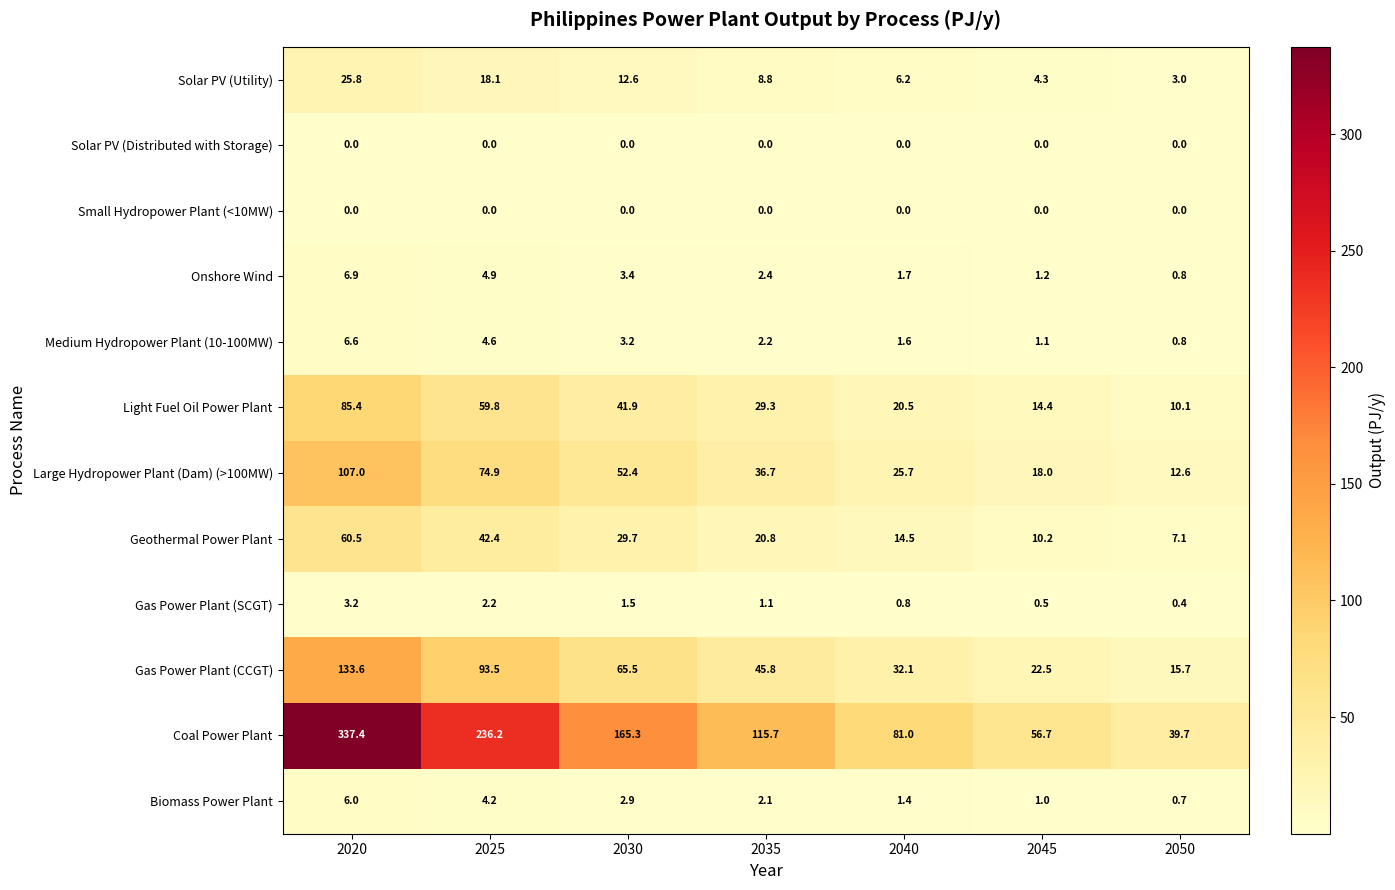

Is the value of Solar PV (Distributed with Storage) at 2030 greater than the value of Onshore Wind at 2035?

No